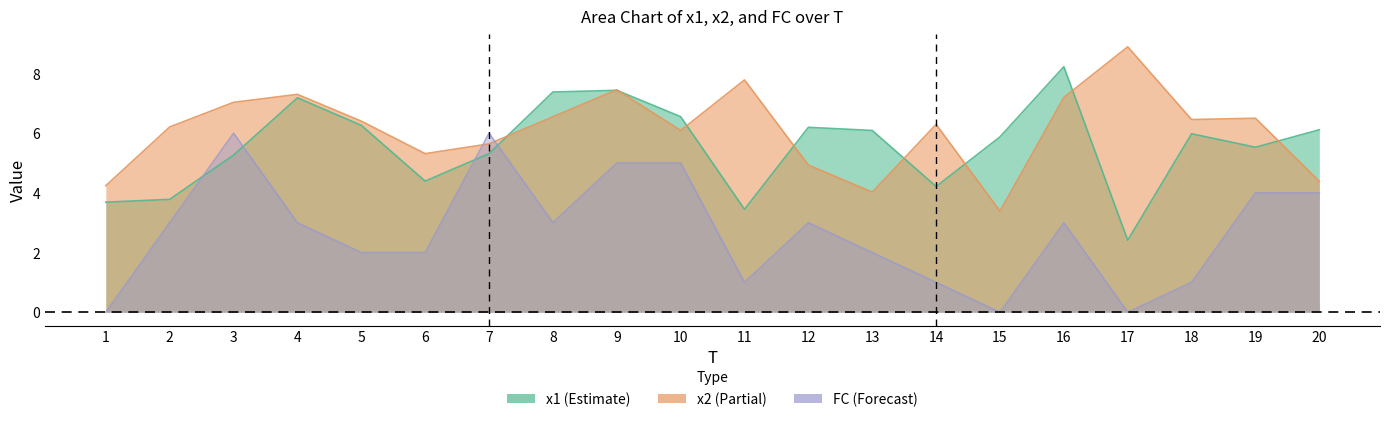

List the labels in order of x2 value, smallest first.

15, 13, 1, 20, 12, 6, 7, 10, 2, 14, 5, 18, 19, 8, 3, 16, 4, 9, 11, 17